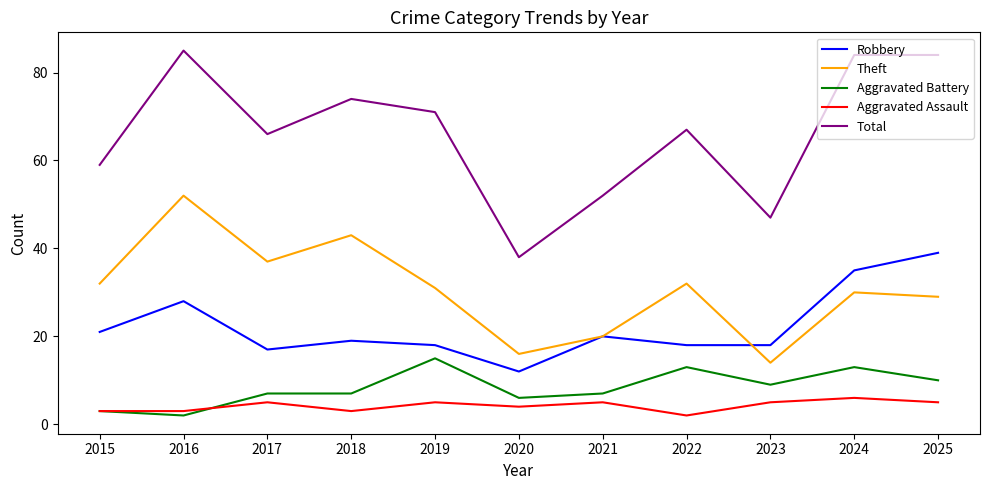

At which category does Theft reach its first local peak?

2016